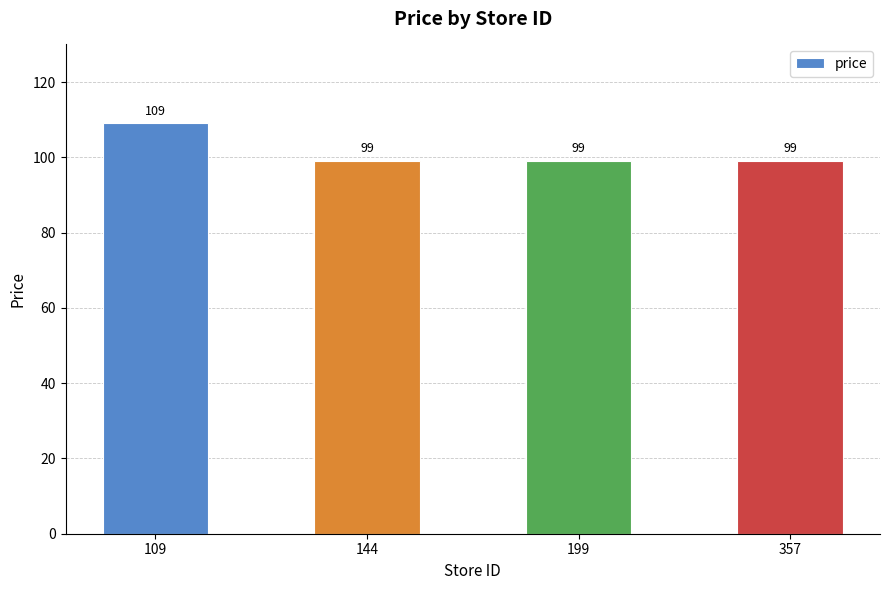

What is the sum of the values at 144 and 357?

198